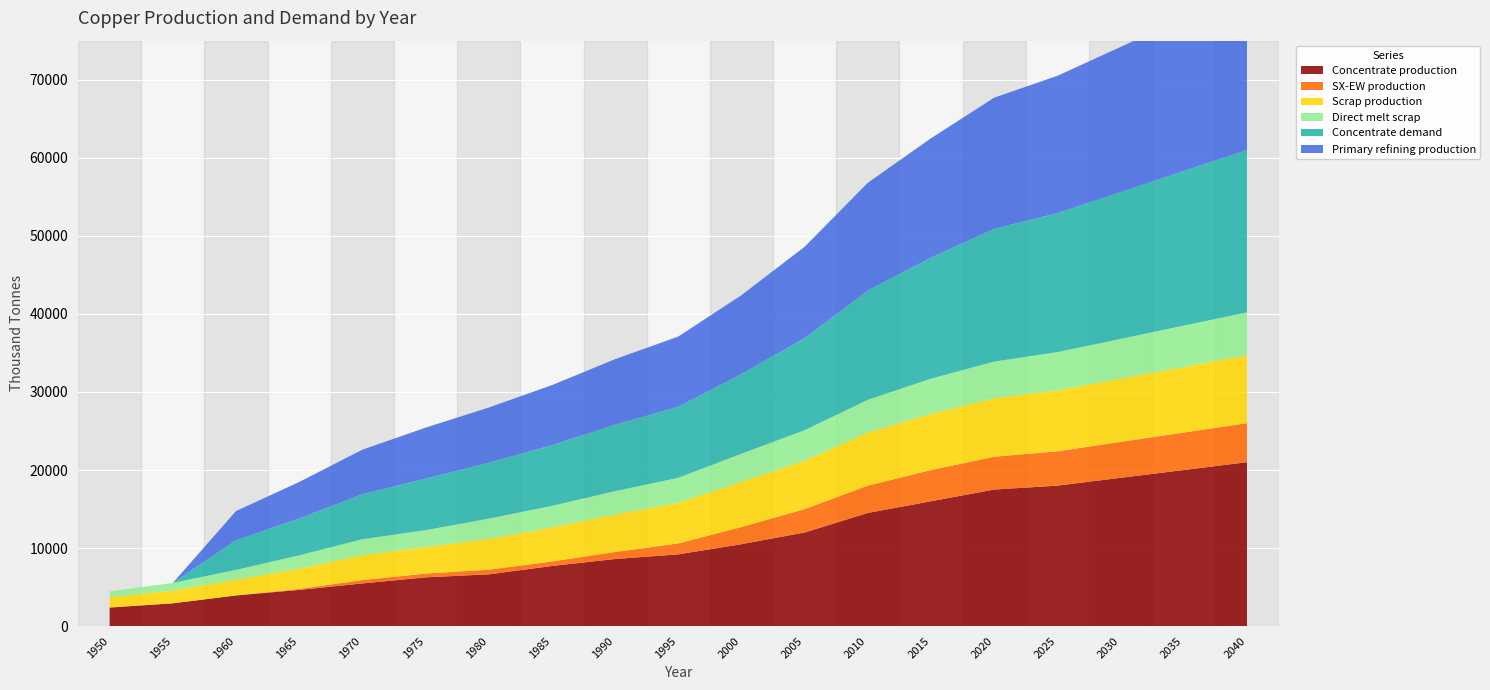

Reading left to right, extract all data points from this chart.

Concentrate production: 1950=2385.7	1955=2926.2	1960=3933.3	1965=4643.5	1970=5470.3	1975=6254.7	1980=6636.1	1985=7706.8	1990=8600.0	1995=9200.0	2000=10500.0	2005=12000.0	2010=14500.0	2015=16000.0	2020=17500.0	2025=18000.0	2030=19000.0	2035=20000.0	2040=21000.0
SX-EW production: 1950=0.0	1955=0.0	1960=0.0	1965=125.5	1970=429.7	1975=480.3	1980=590.9	1985=581.2	1990=900.0	1995=1400.0	2000=2200.0	2005=3000.0	2010=3500.0	2015=4000.0	2020=4200.0	2025=4400.0	2030=4600.0	2035=4800.0	2040=5000.0
Scrap production: 1950=1308.7	1955=1627.9	1960=2021.8	1965=2593.1	1970=3186.9	1975=3401.8	1980=3946.5	1985=4360.8	1990=4800.0	1995=5200.0	2000=5800.0	2005=6200.0	2010=6800.0	2015=7200.0	2020=7500.0	2025=7800.0	2030=8100.0	2035=8400.0	2040=8700.0
Direct melt scrap: 1950=756.1	1955=981.9	1960=1257.2	1965=1705.9	1970=2053.6	1975=2150.8	1980=2603.1	1985=2753.6	1990=3000.0	1995=3200.0	2000=3600.0	2005=3900.0	2010=4200.0	2015=4500.0	2020=4700.0	2025=4900.0	2030=5100.0	2035=5300.0	2040=5500.0
Concentrate demand: 1950=0.0	1955=0.0	1960=3784.0	1965=4723.2	1970=5760.6	1975=6601.9	1980=7149.1	1985=7774.8	1990=8500.0	1995=9100.0	2000=10200.0	2005=11800.0	2010=14000.0	2015=15500.0	2020=17000.0	2025=17800.0	2030=18800.0	2035=19800.0	2040=20800.0
Primary refining production: 1950=0.0	1955=0.0	1960=3746.1	1965=4675.9	1970=5703.0	1975=6535.9	1980=7077.6	1985=7697.0	1990=8400.0	1995=9000.0	2000=10100.0	2005=11700.0	2010=13800.0	2015=15300.0	2020=16800.0	2025=17600.0	2030=18600.0	2035=19600.0	2040=20600.0